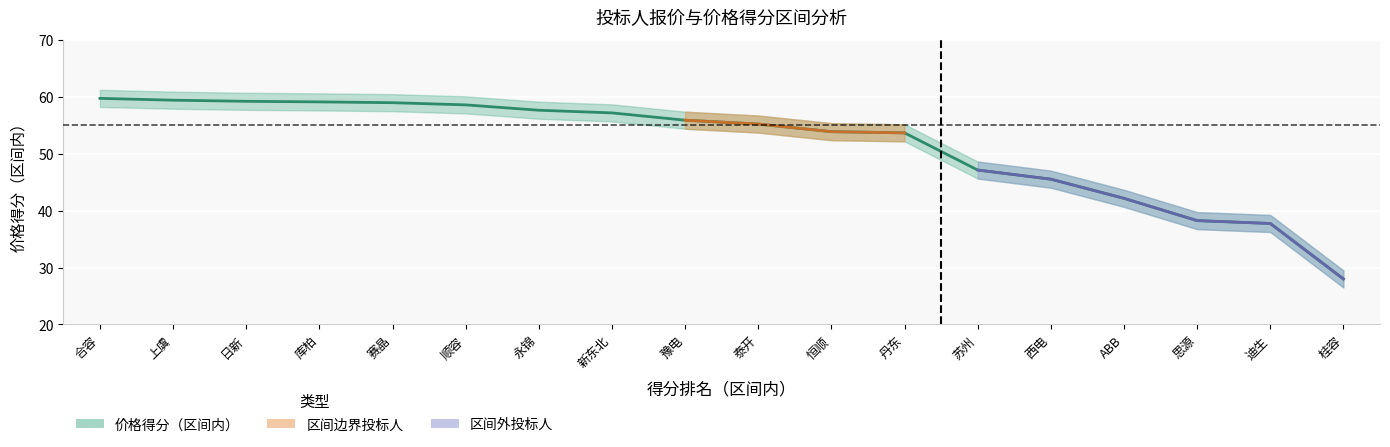

What is the difference between the second highest and minimum values?

31.4